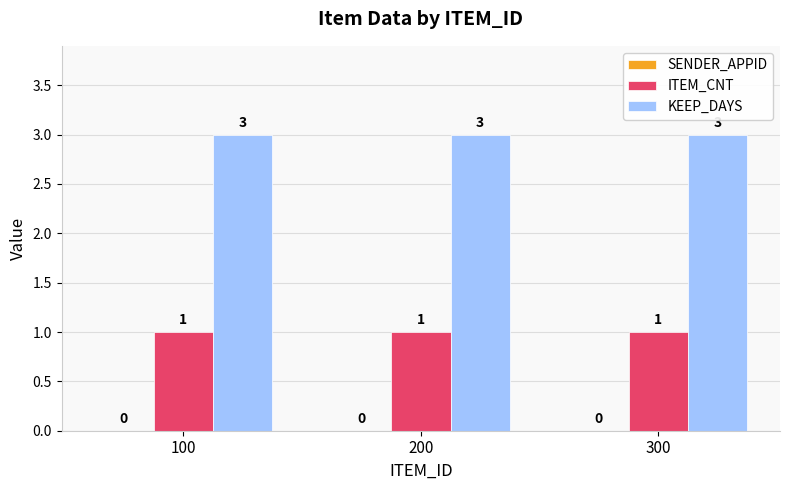

What is the total value across all series at 100?

4